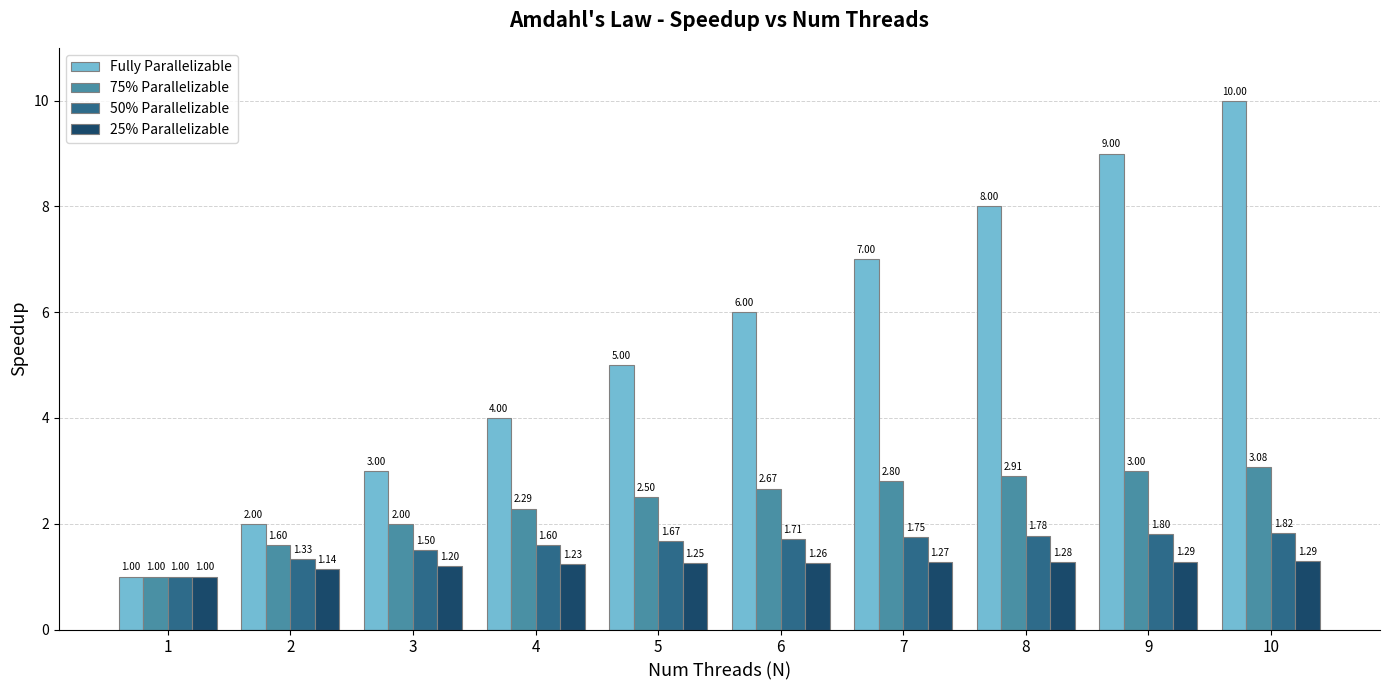

Where is 50% Parallelizable nearest to the value 1?

1